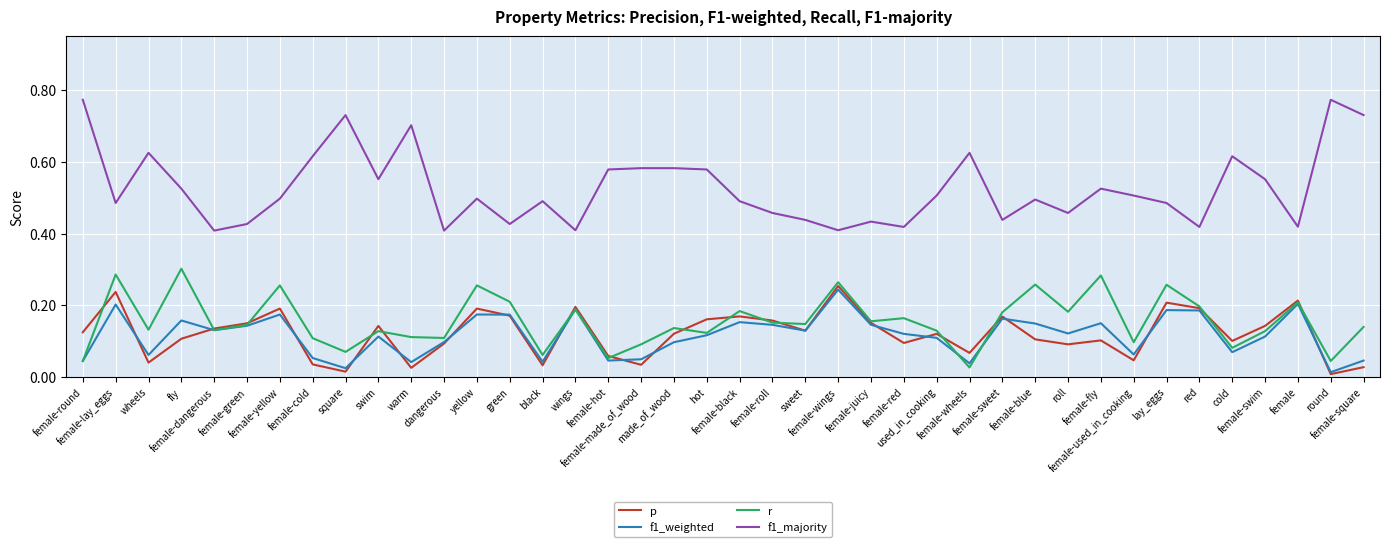

Is the value of p at black greater than the value of f1_weighted at dangerous?

No